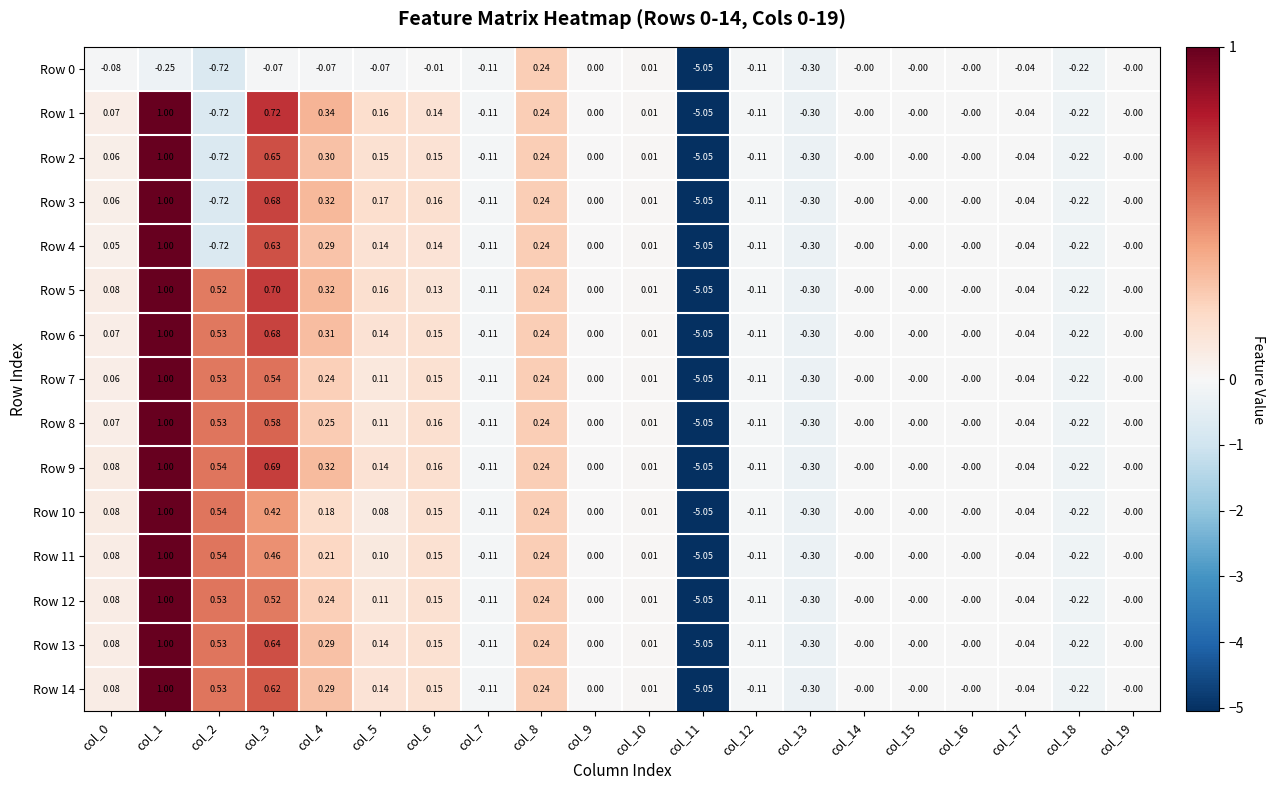

Is the value of Row 0 at col_11 greater than the value of Row 2 at col_7?

No